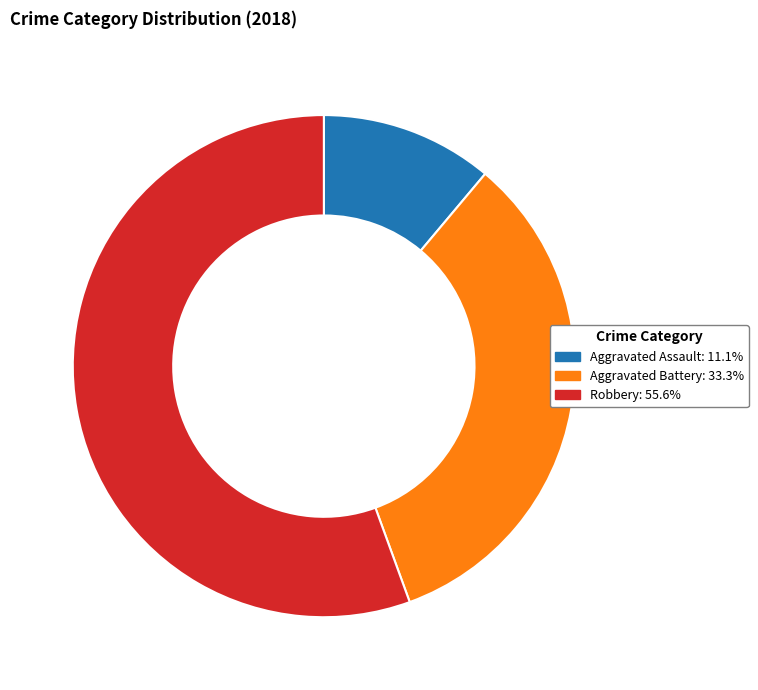

Is there a majority slice in this chart?

Yes